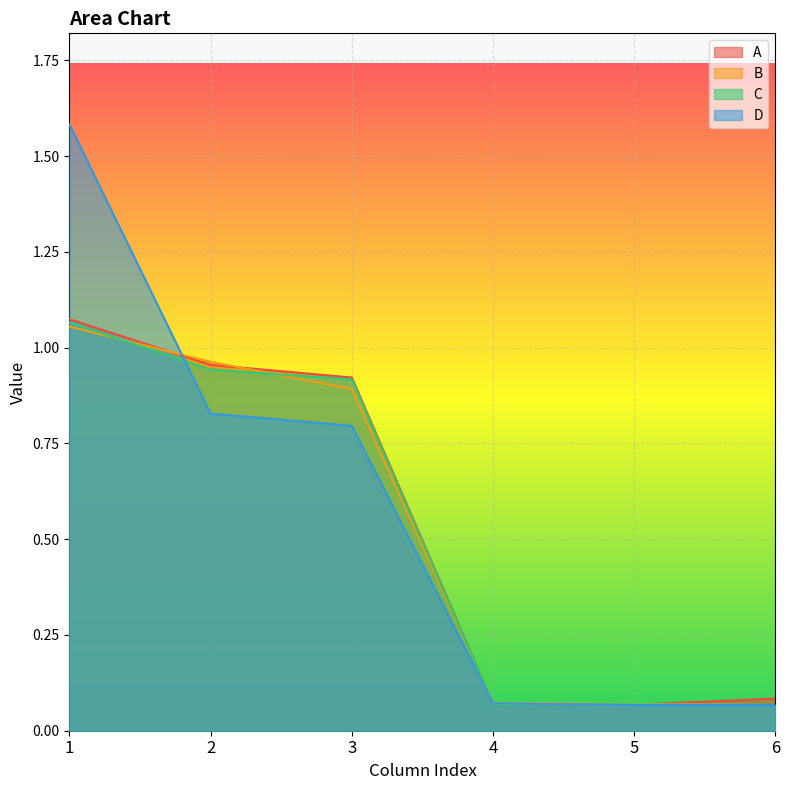

What is the value of the D point at the 1st from the left?

1.6